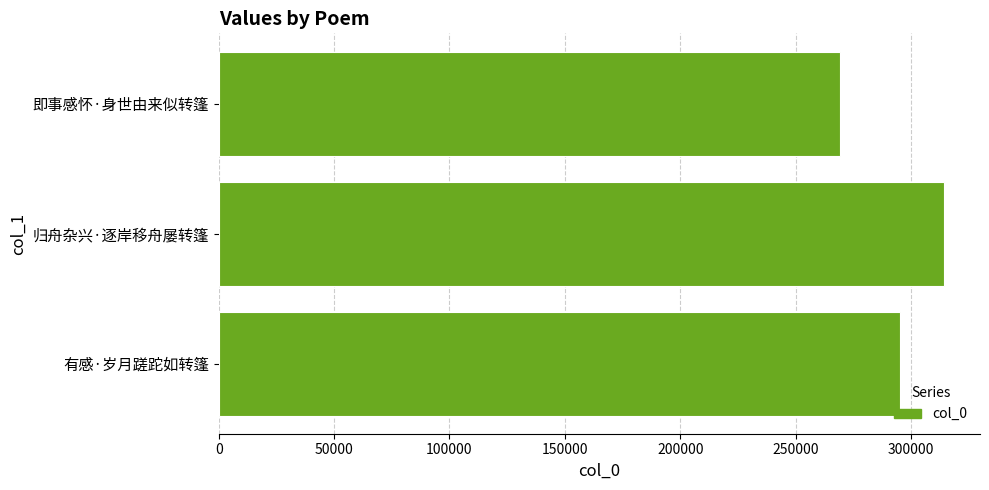

Reading bottom to top, list all the values displayed in this chart.

295337	314206	269433